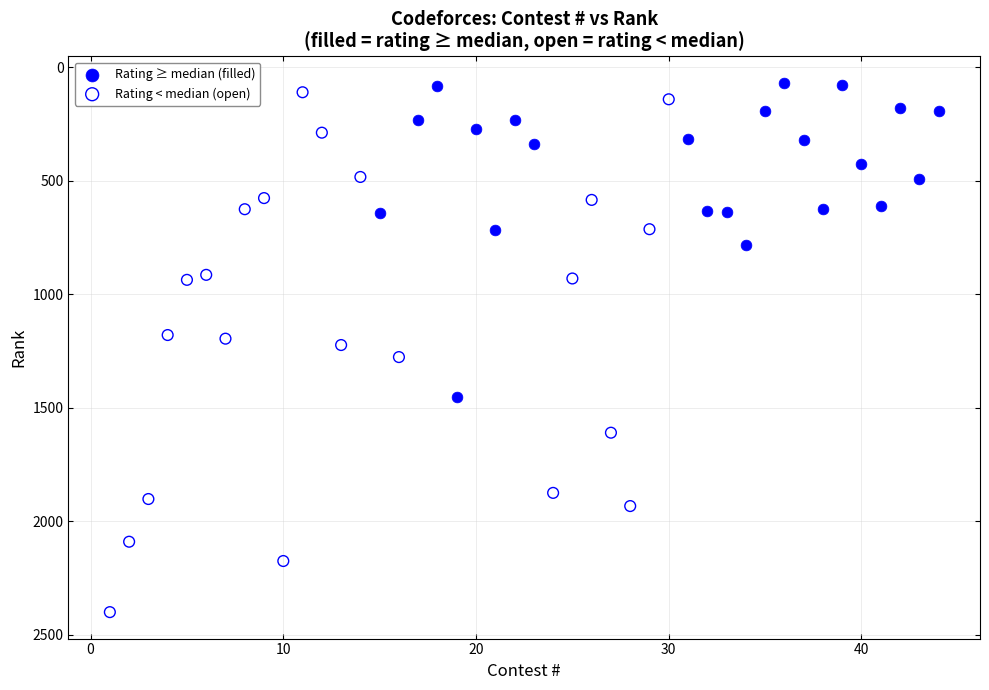

Which series contains the lowest Y value?

Rating ≥ median (filled)